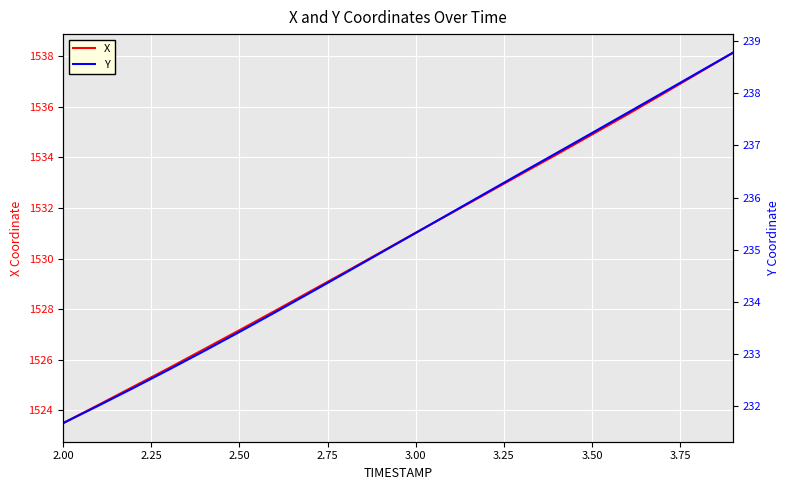

Which category has the lowest value in the X series?

2.00